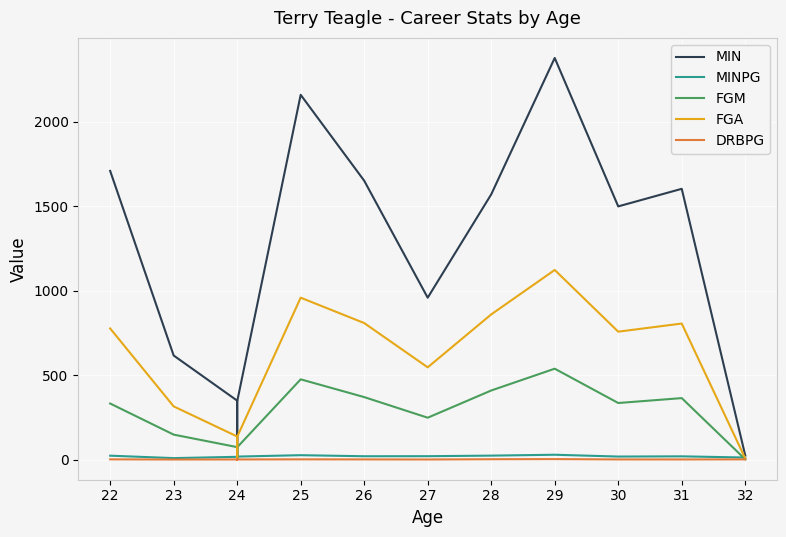

What are all the series names shown in the legend?

MIN, MINPG, FGM, FGA, DRBPG